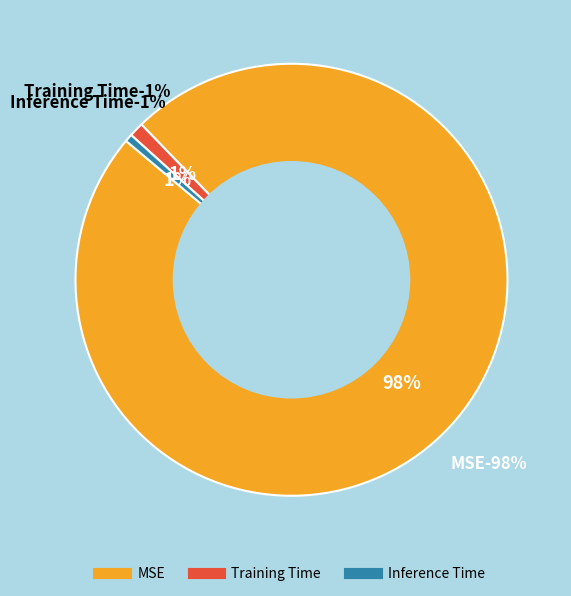

What is the largest slice in the pie chart?

MSE